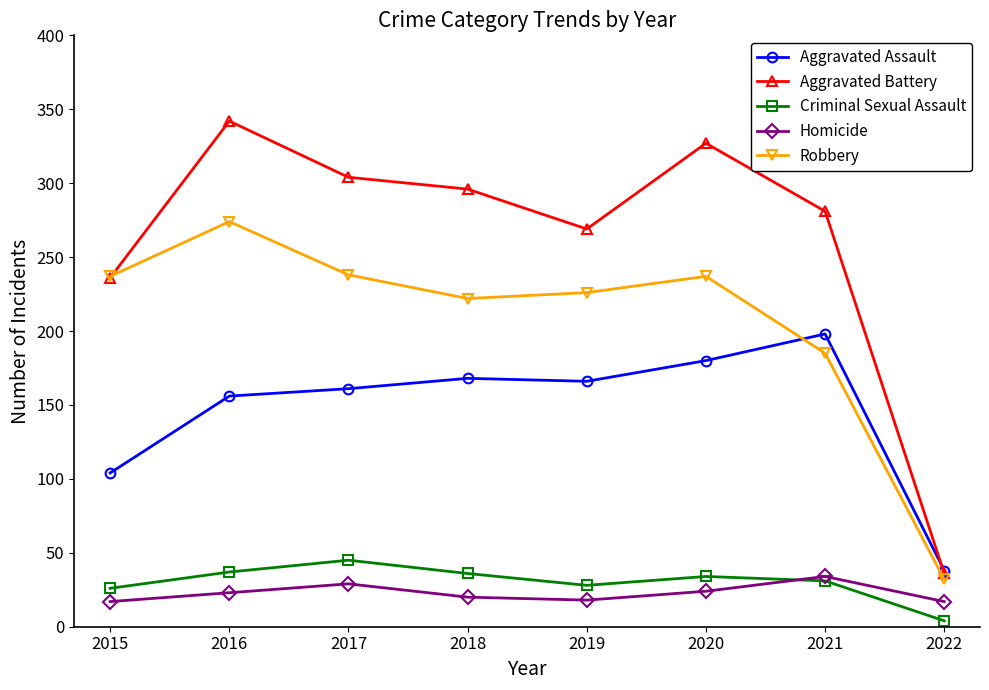

True or false: Robbery and Homicide intersect in this chart.

False